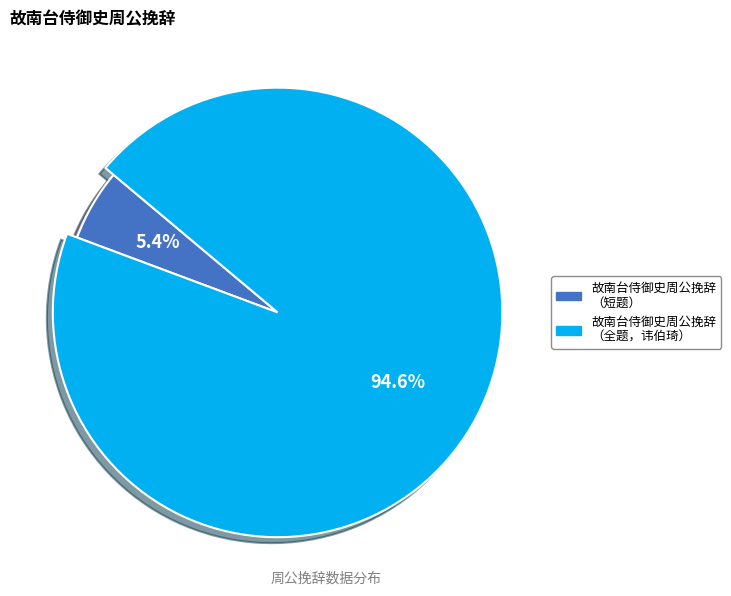

What is the ratio of the value at 故南台侍御史周公挽辞 to the value at 故南台侍御史周公挽辞（讳伯琦，字伯温，号玉雪坡真逸。七十一卒）?

0.1